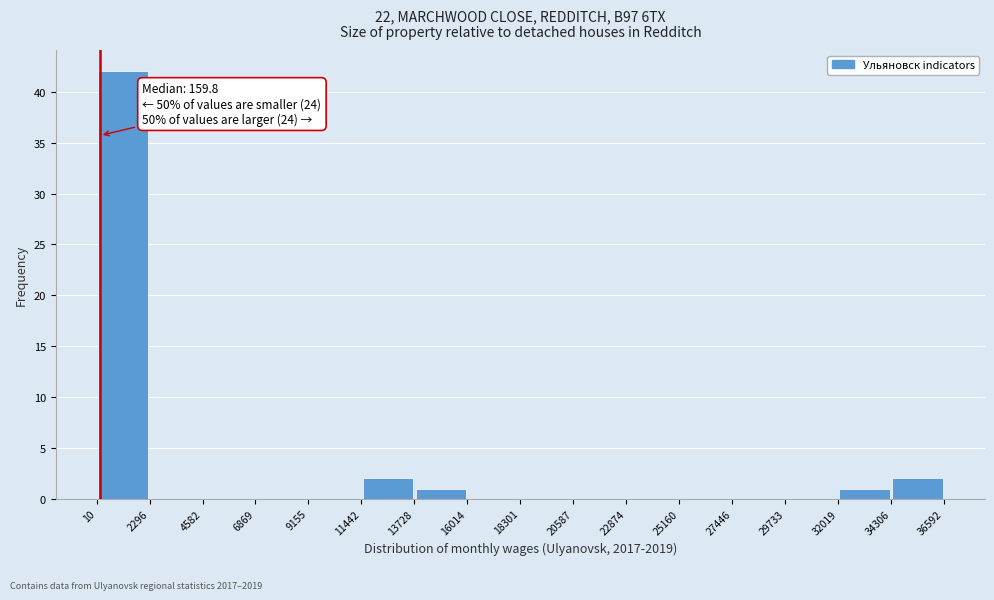

Over which range of the x-axis is the bar tallest?

10 to 2296